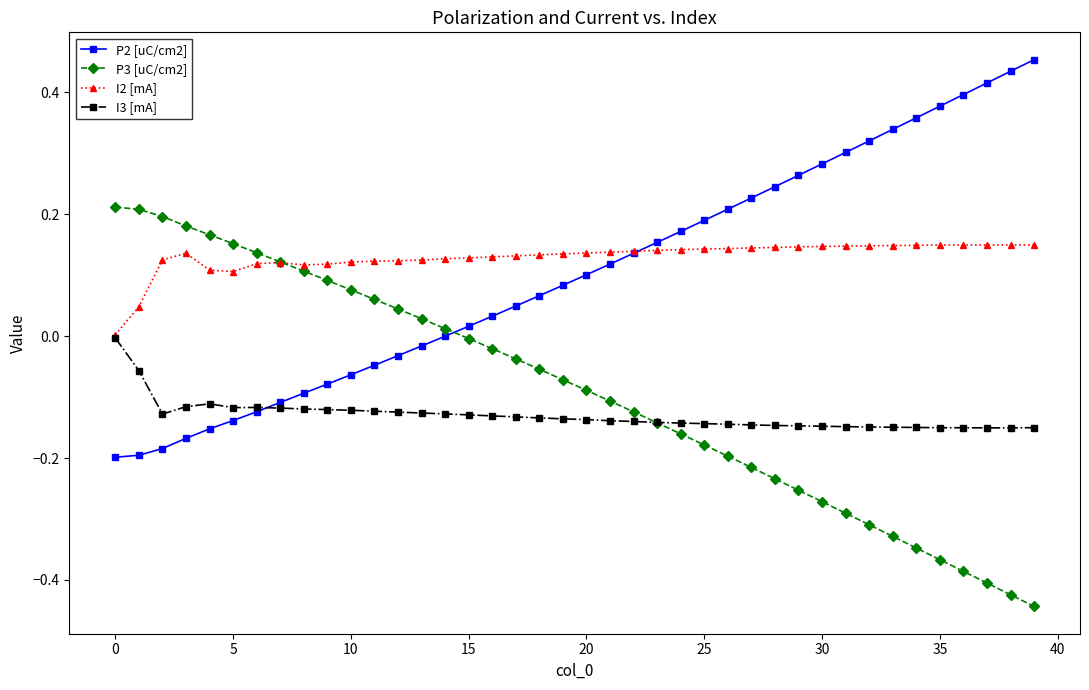

Count the number of data series in this chart.

4